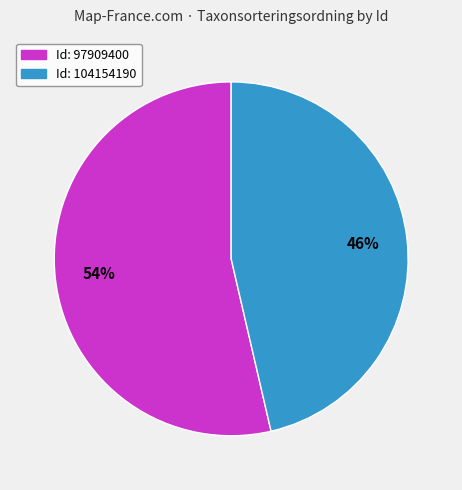

Count the number of slices in the pie.

2